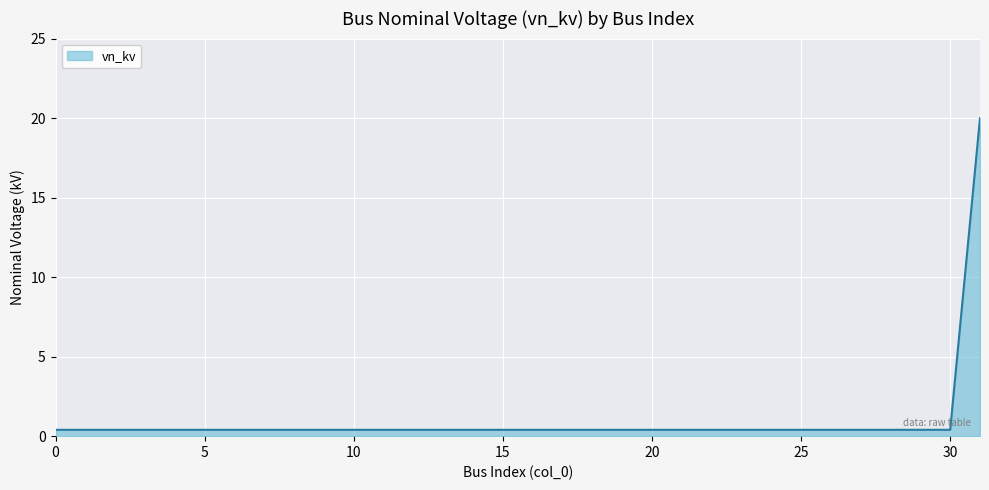

What is the greatest value displayed?

20.0